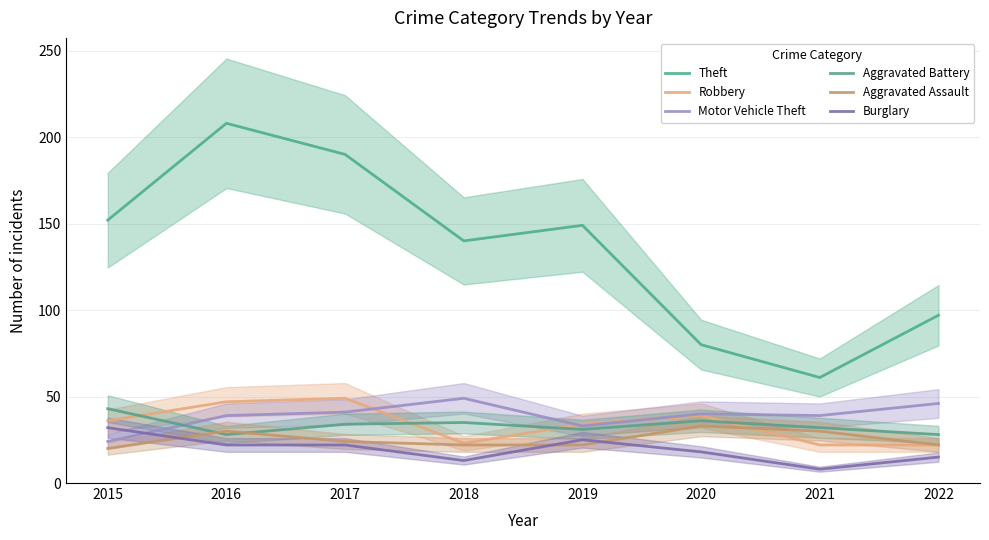

What value does the Burglary series have at 2018, to the nearest 10?

10